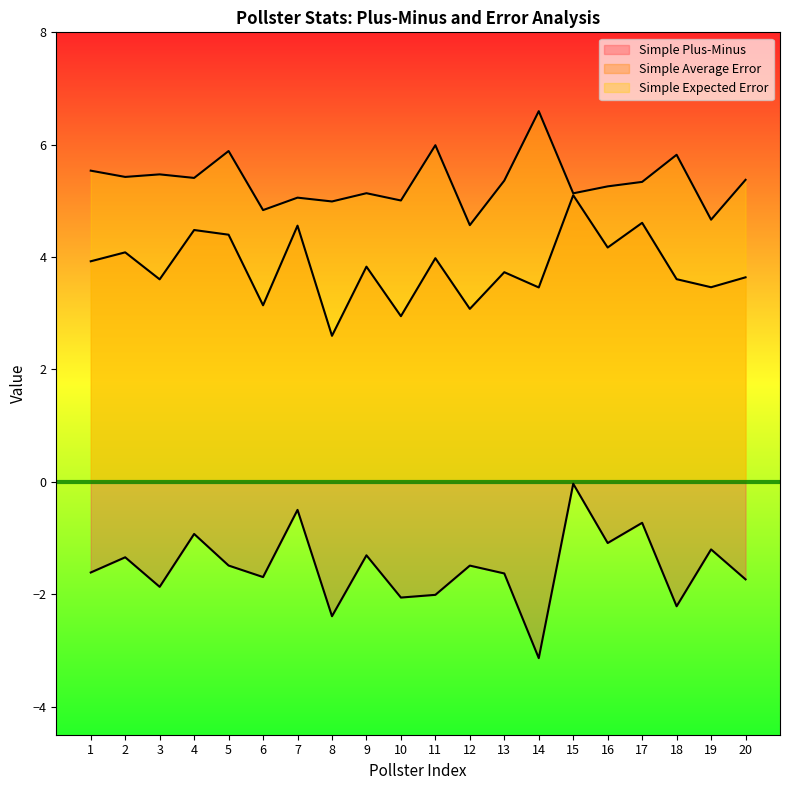

Between 7 and 16, which series saw the biggest shift?

Simple Plus-Minus